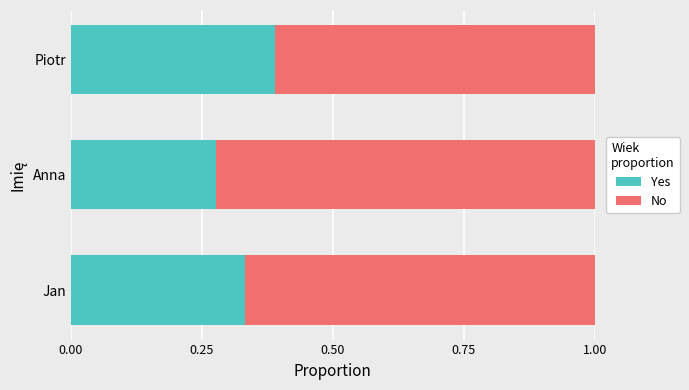

At which label does Yes reach its peak?

Piotr